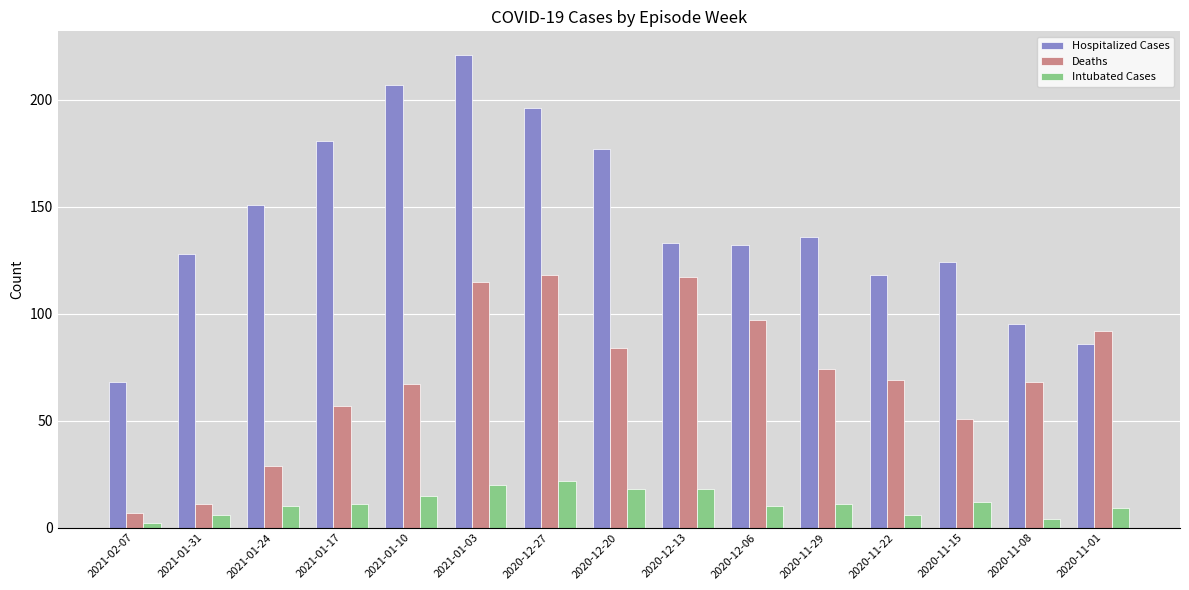

Reading left to right, extract all data points from this chart.

Hospitalized Cases: 68	128	151	181	207	221	196	177	133	132	136	118	124	95	86
Deaths: 7	11	29	57	67	115	118	84	117	97	74	69	51	68	92
Intubated Cases: 2	6	10	11	15	20	22	18	18	10	11	6	12	4	9